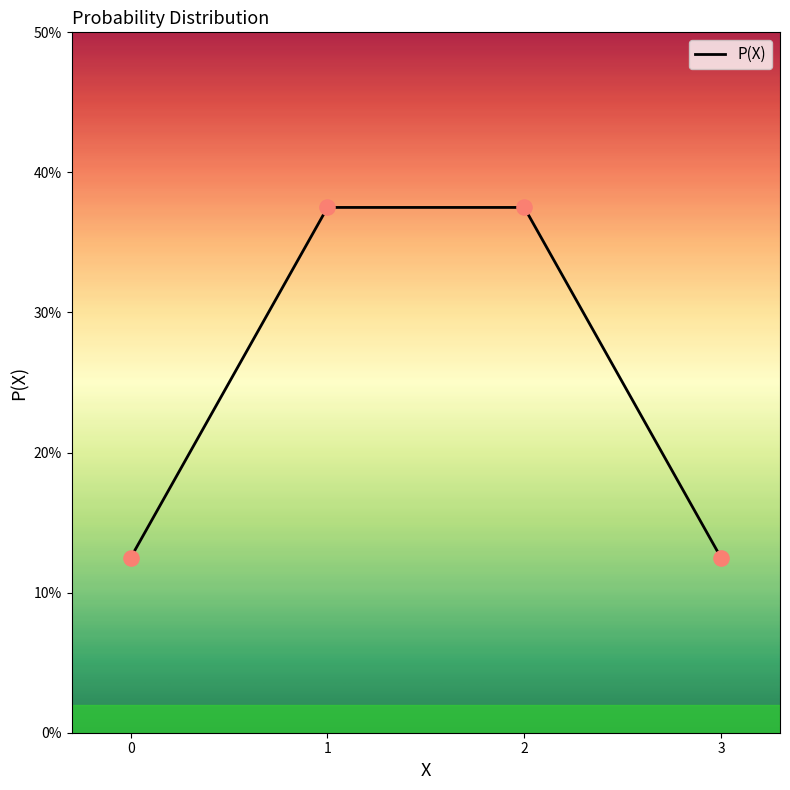

Does the chart have visible grid lines?

No